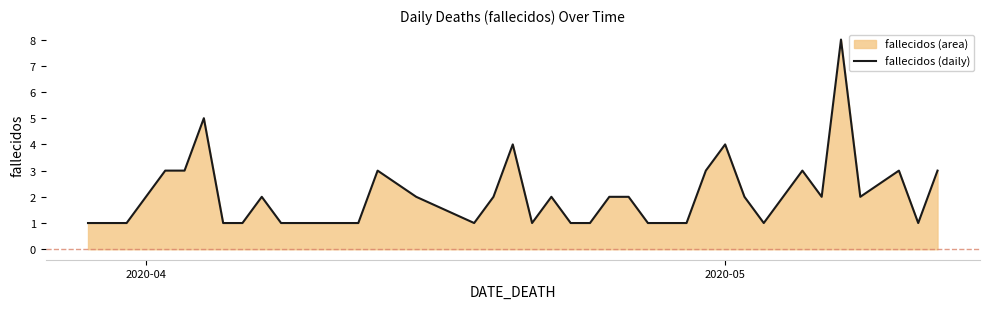

What is the maximum value shown in the chart?

8